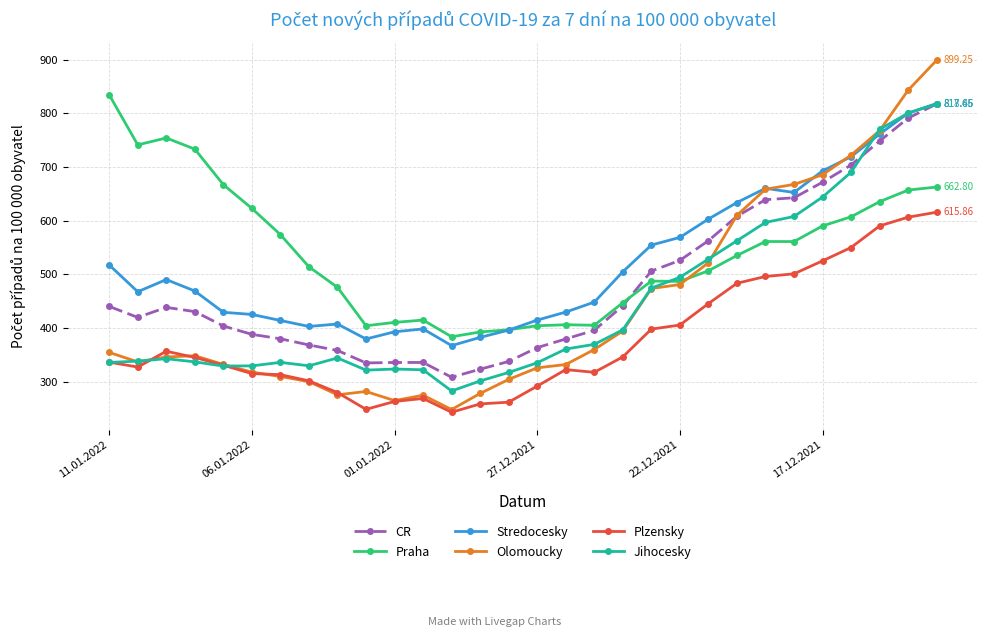

True or false: Praha has more than 1 points higher than both neighbors.

True